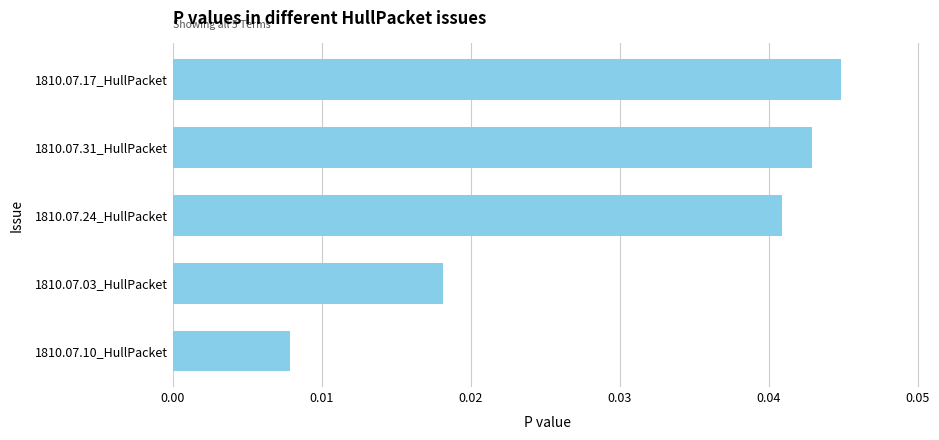

Is it true that the value at 1810.07.24_HullPacket is 0.1?

False